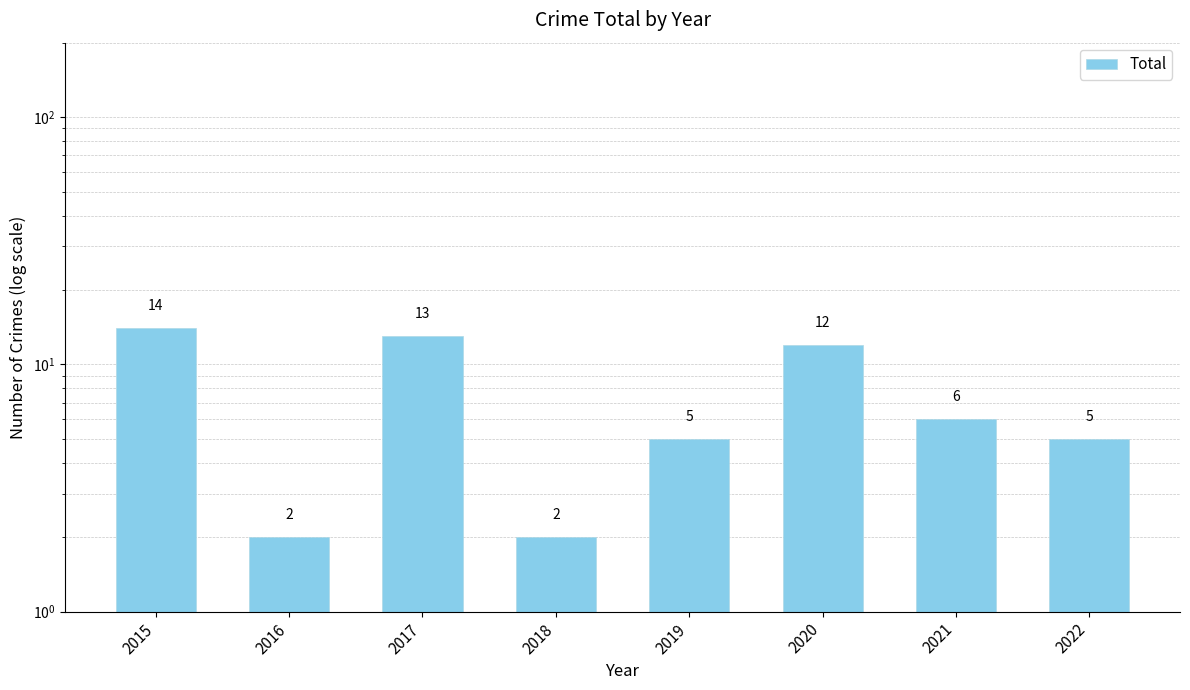

What is the difference between the maximum and minimum values?

12